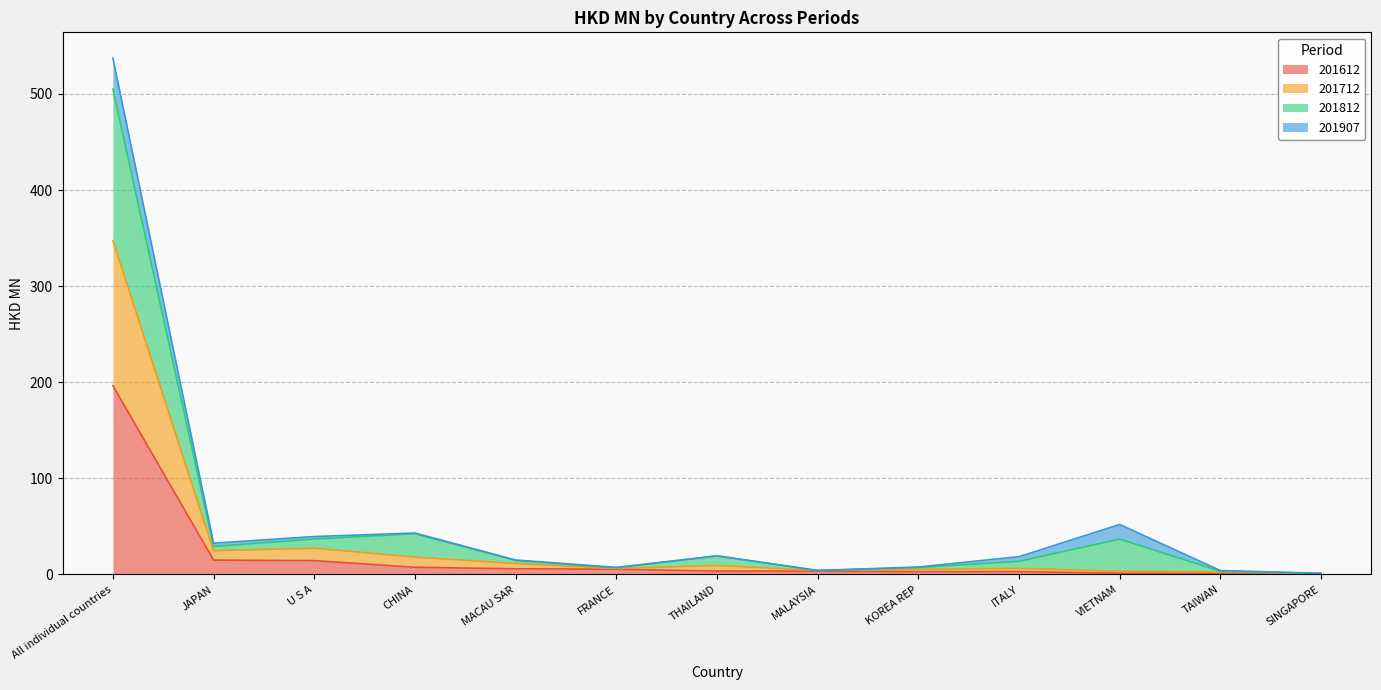

True or false: 201612 and 201712 intersect in this chart.

False